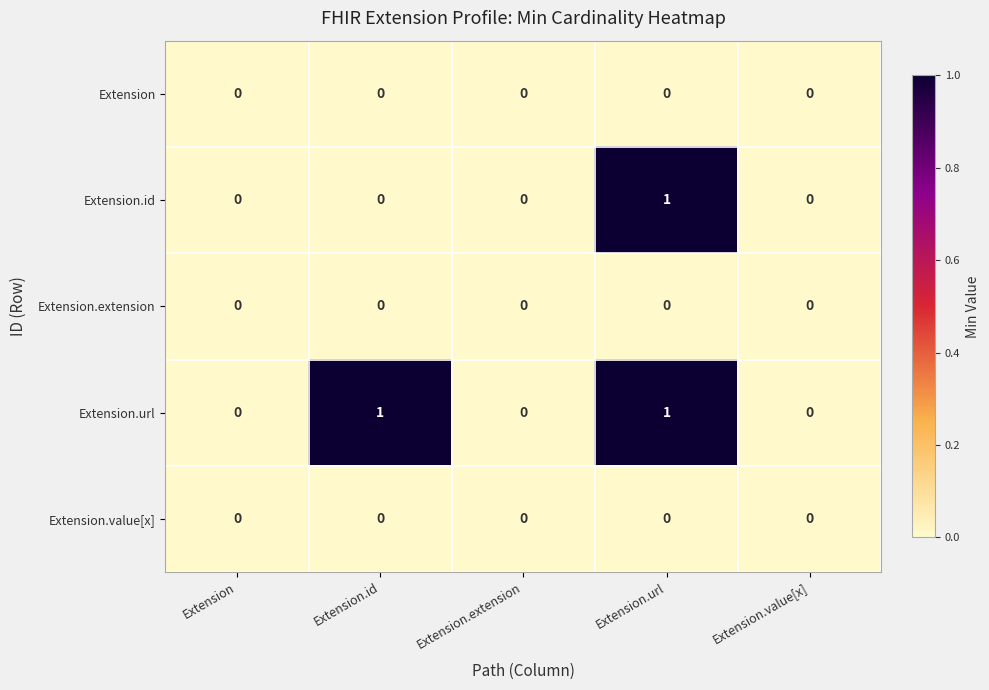

How many distinct data groups are displayed?

5